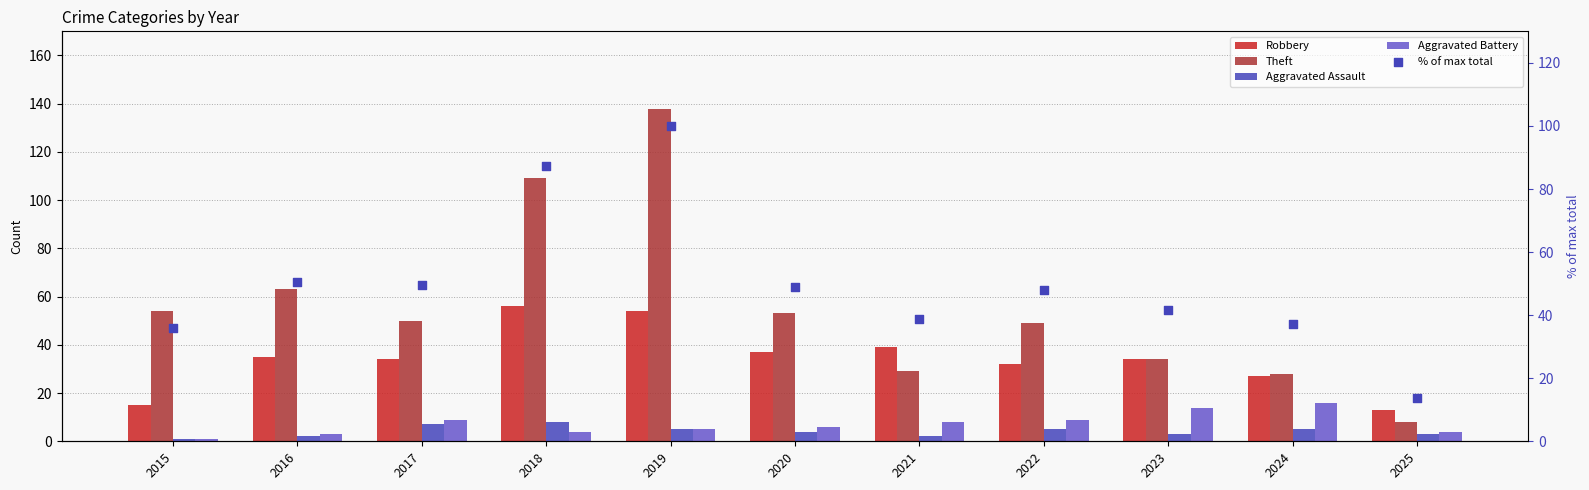

What are all the series names shown in the legend?

Robbery, Theft, Aggravated Assault, Aggravated Battery, % of max total